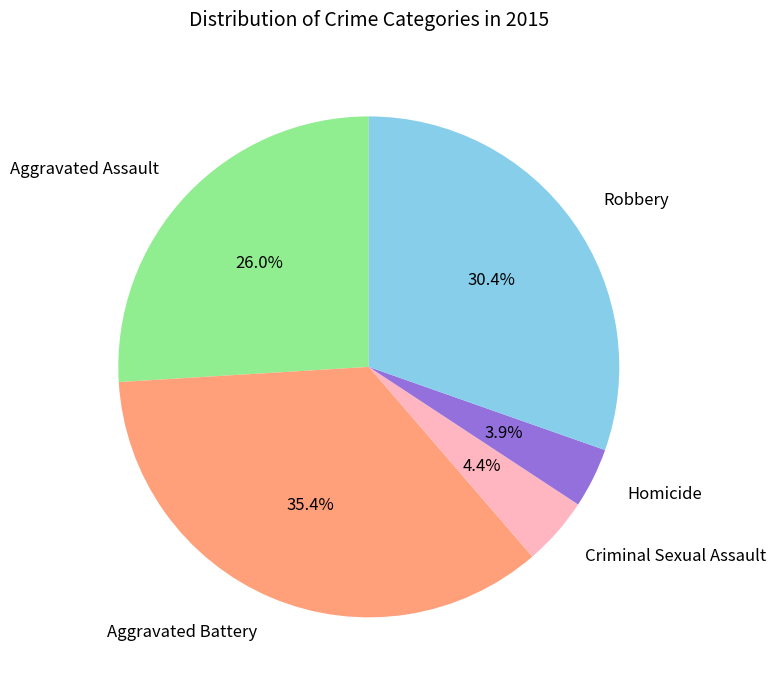

Is there any slice that represents more than half of the pie?

No